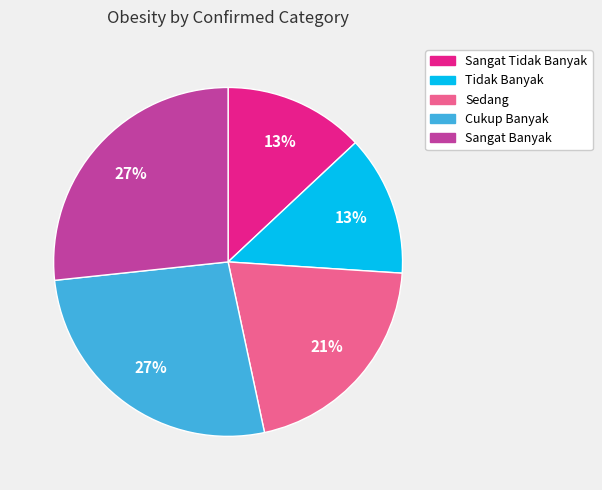

To the nearest percent, what is the average slice percentage?

20%